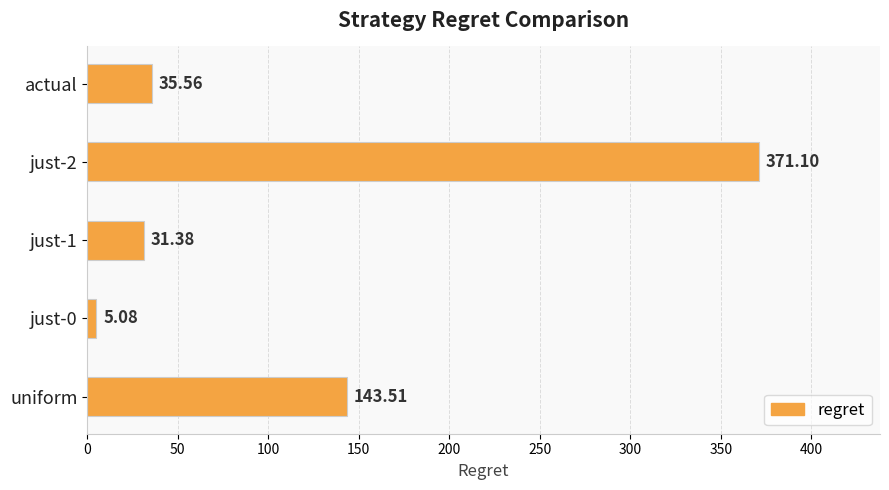

What is the difference between the maximum and minimum values?

366.0